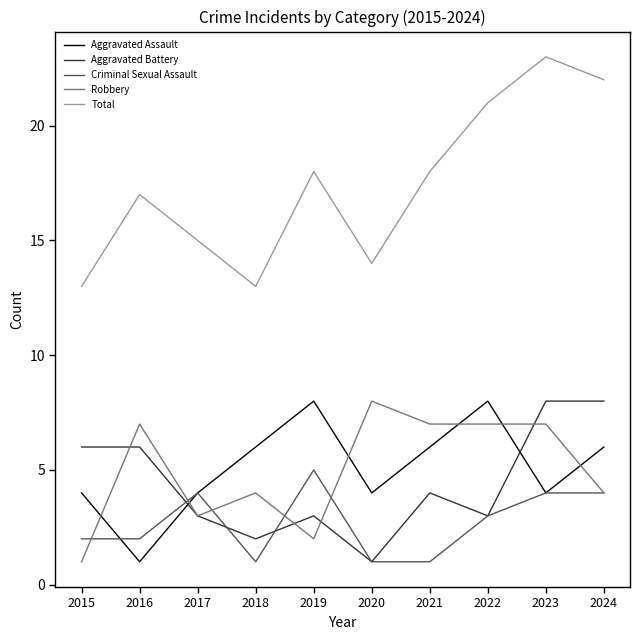

True or false: Aggravated Assault and Robbery cross at least once.

True